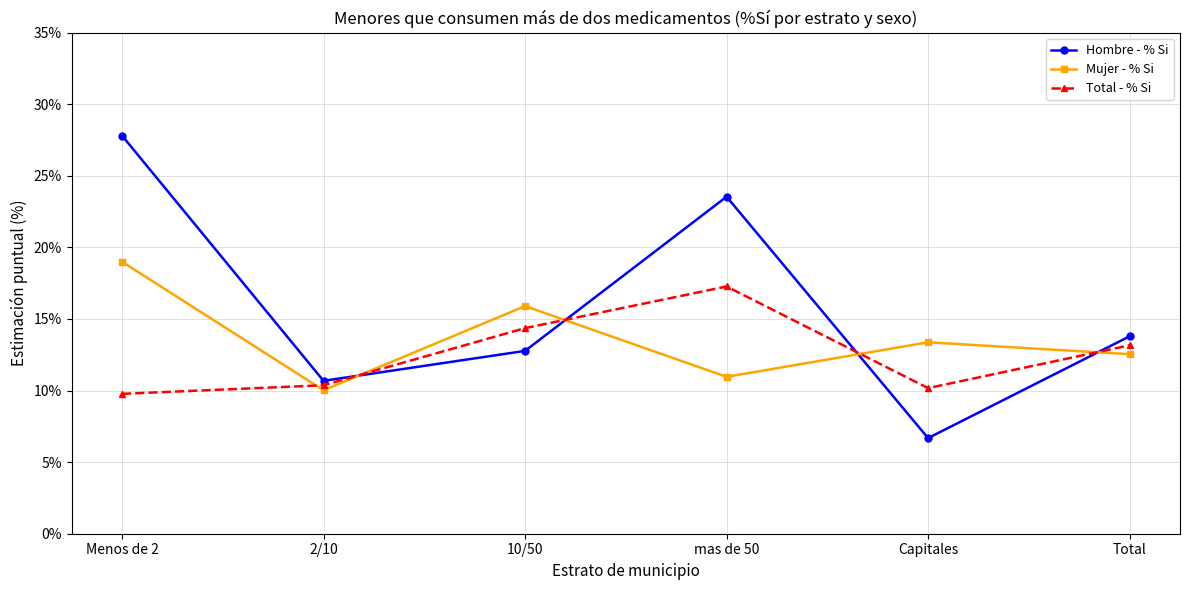

How many data points in Total - % Si are less than 13?

3